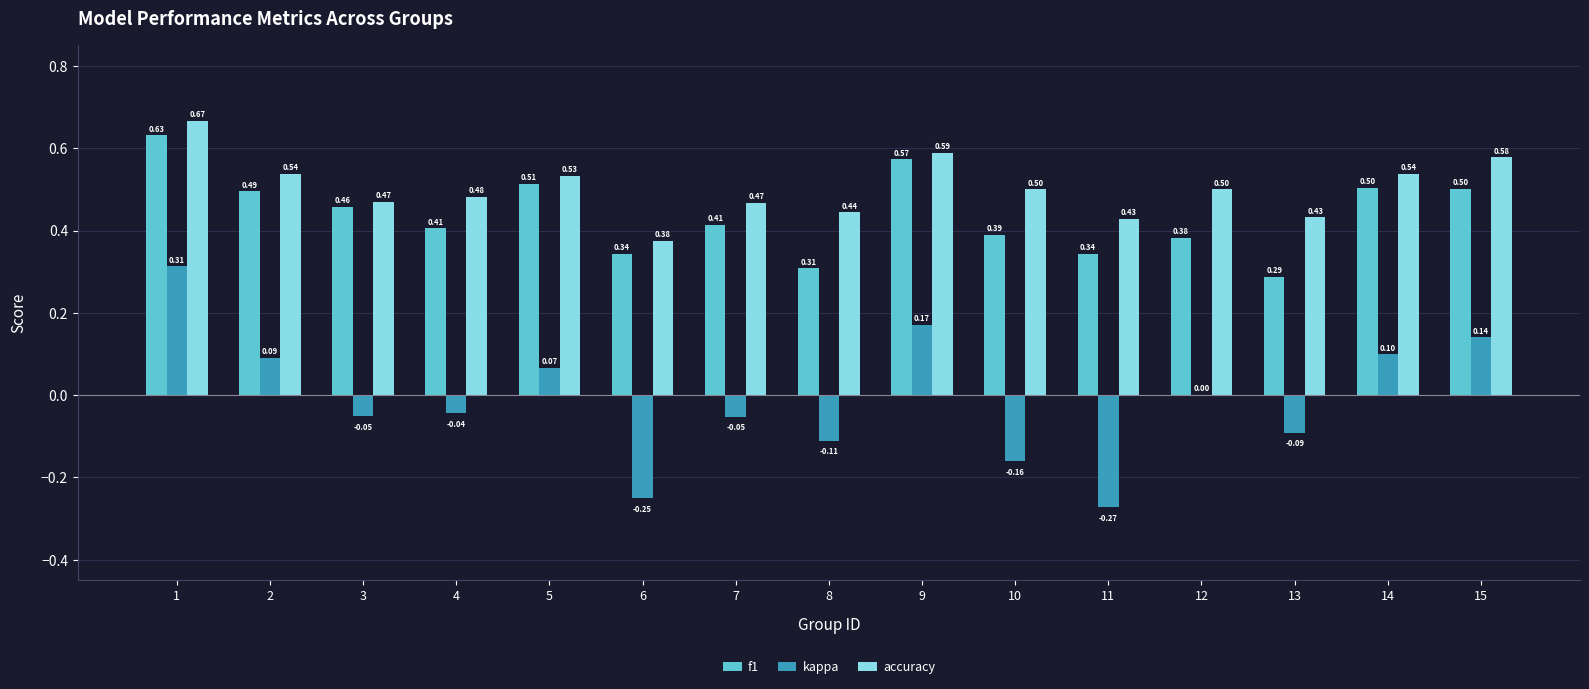

Between 4 and 13, which series saw the biggest shift?

f1